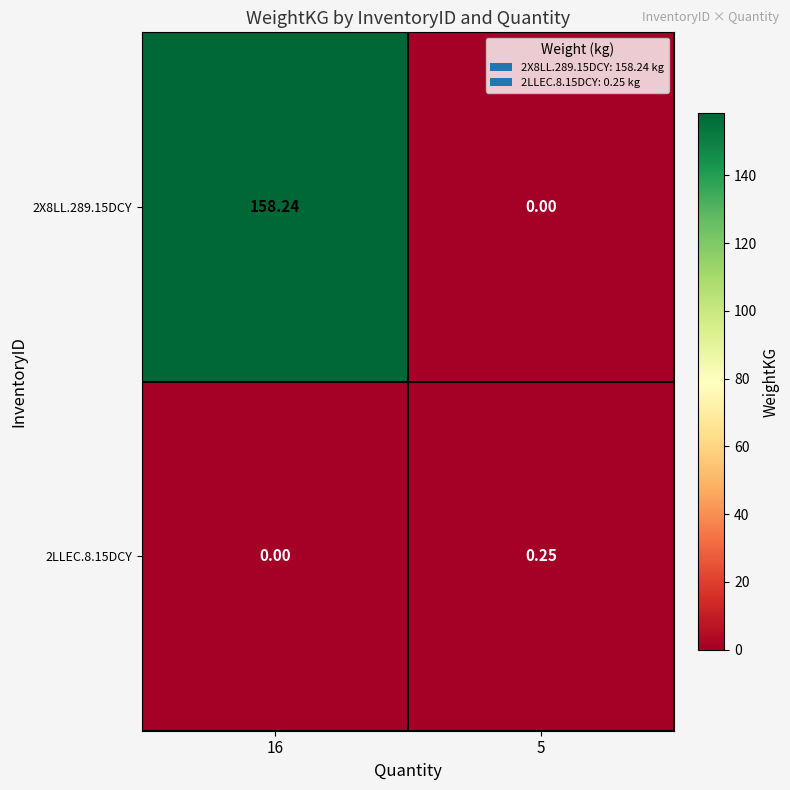

What is the difference between the highest and lowest values at 16?

158.2